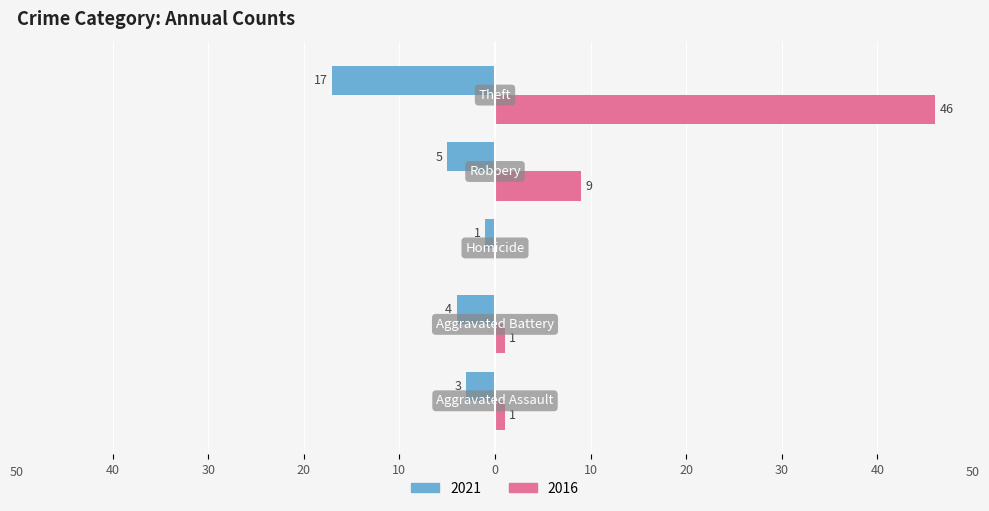

What are all the series names shown in the legend?

2021, 2016